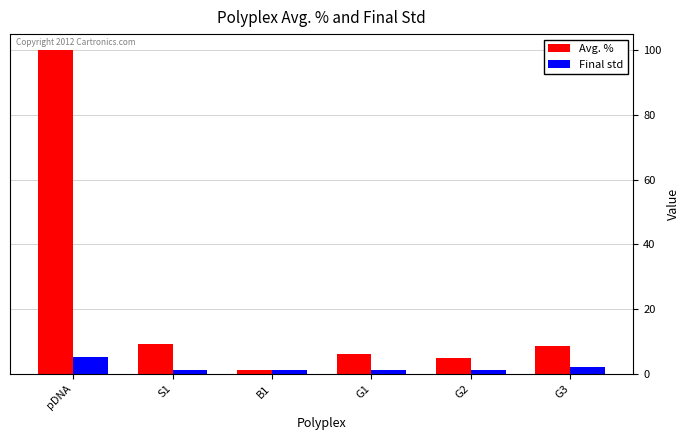

What are all the series names shown in the legend?

Avg. %, Final std